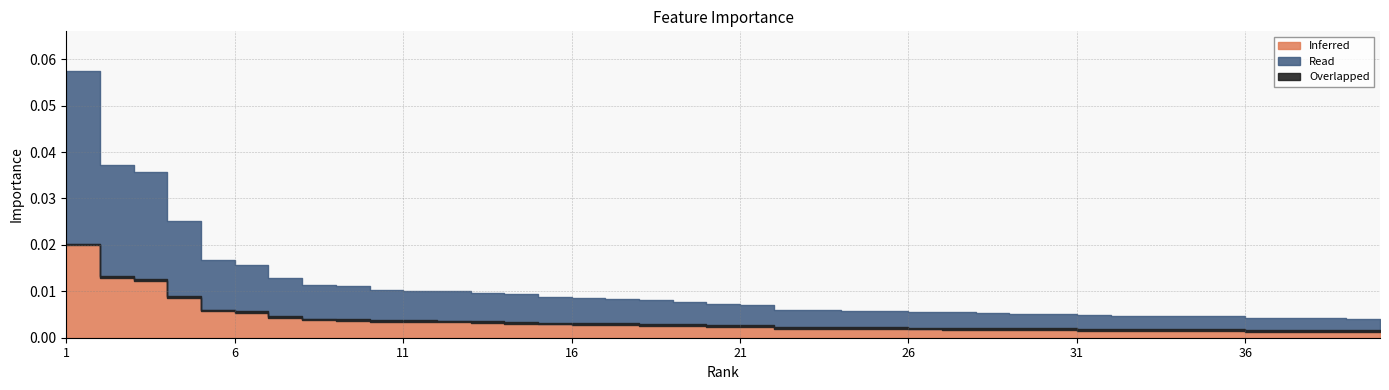

Reading left to right, list all the values displayed in this chart.

0.1	0.0	0.0	0.0	0.0	0.0	0.0	0.0	0.0	0.0	0.0	0.0	0.0	0.0	0.0	0.0	0.0	0.0	0.0	0.0	0.0	0.0	0.0	0.0	0.0	0.0	0.0	0.0	0.0	0.0	0.0	0.0	0.0	0.0	0.0	0.0	0.0	0.0	0.0	0.0